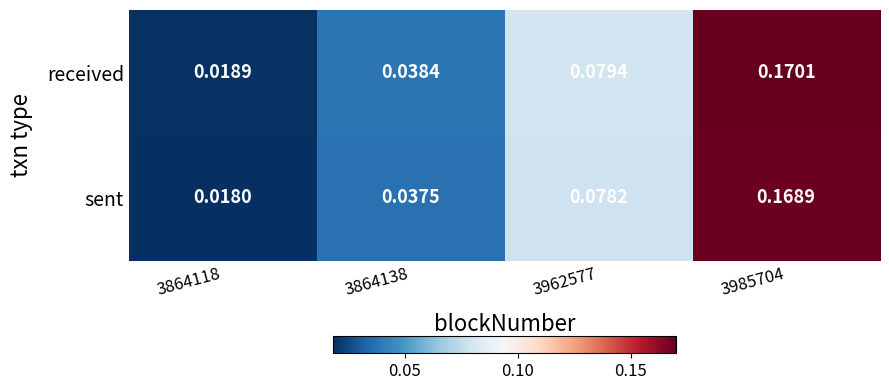

Is the value of received at 3962577 greater than the value of sent at 3864138?

Yes